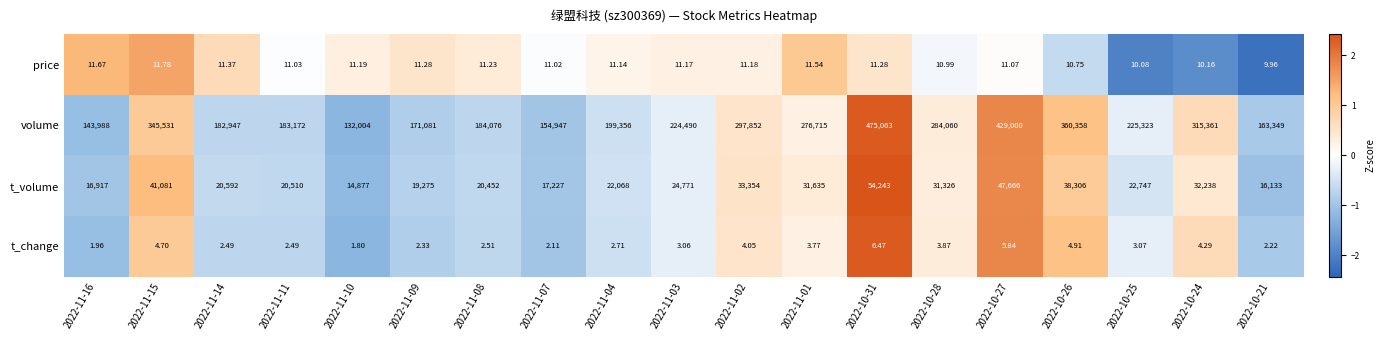

Is the value of t_volume at 2022-11-14 greater than the value of volume at 2022-10-21?

No